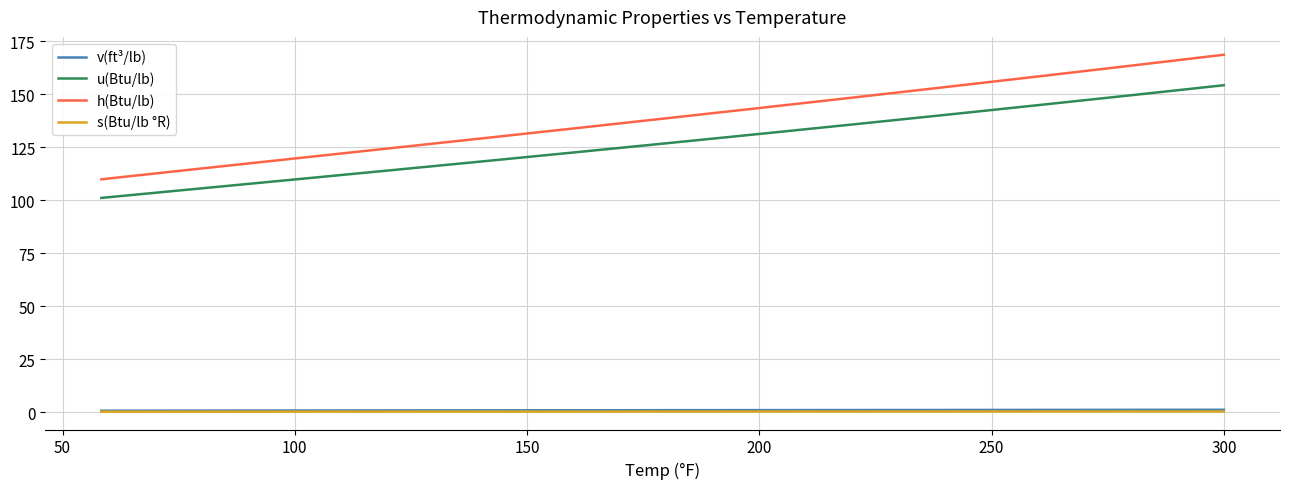

Which series has the widest spread of values?

h(Btu/lb)